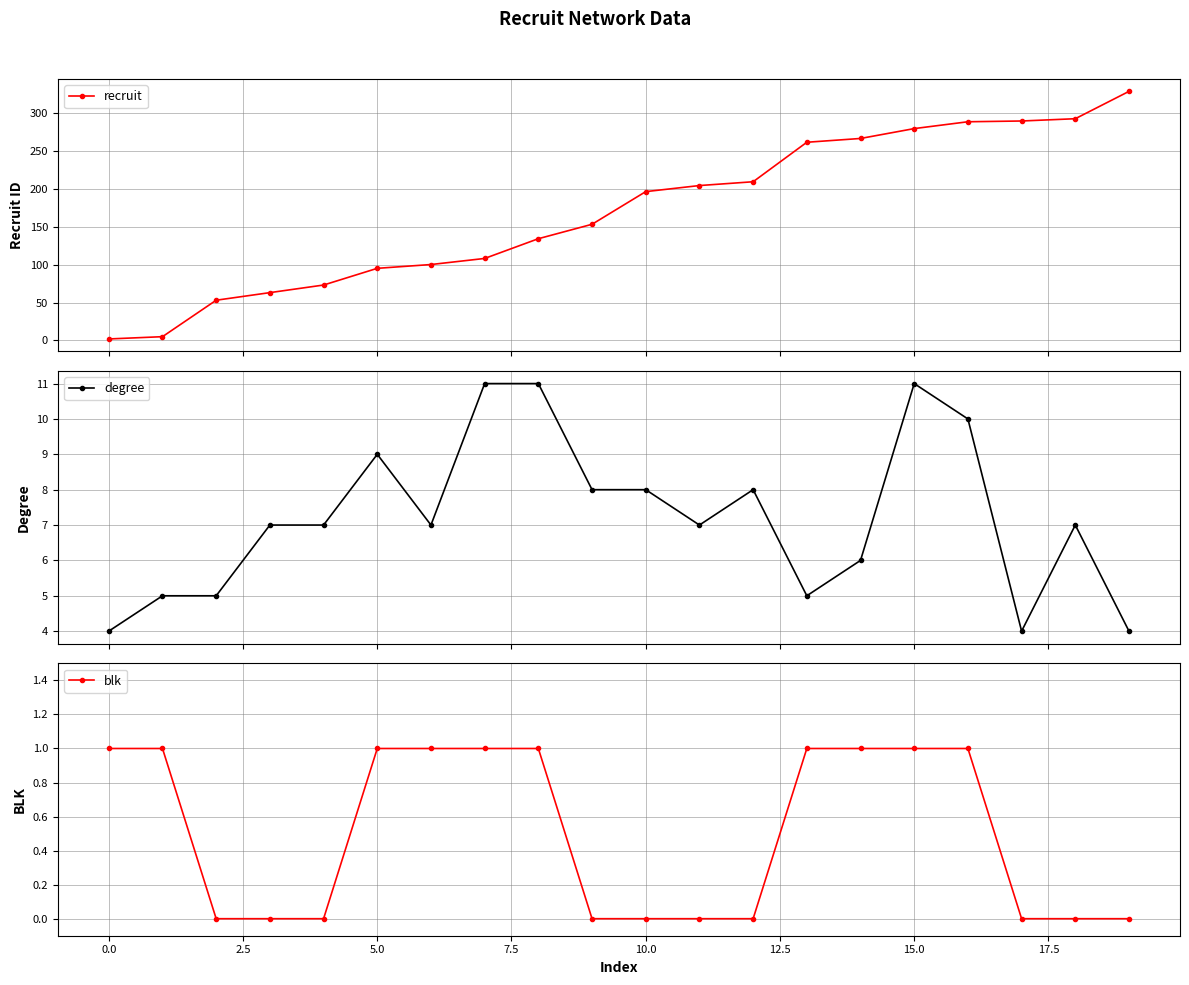

Rank the series by their maximum value, from highest to lowest.

recruit, degree, blk